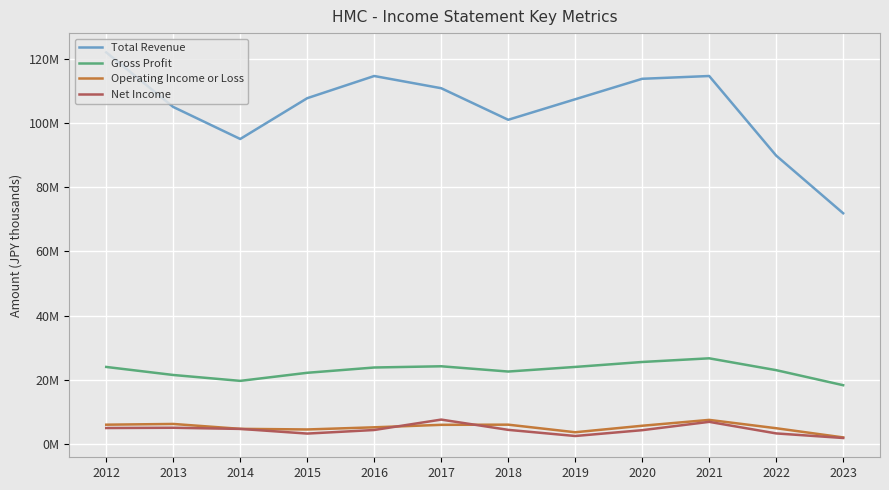

At which category is the sum across all series the highest?

2012